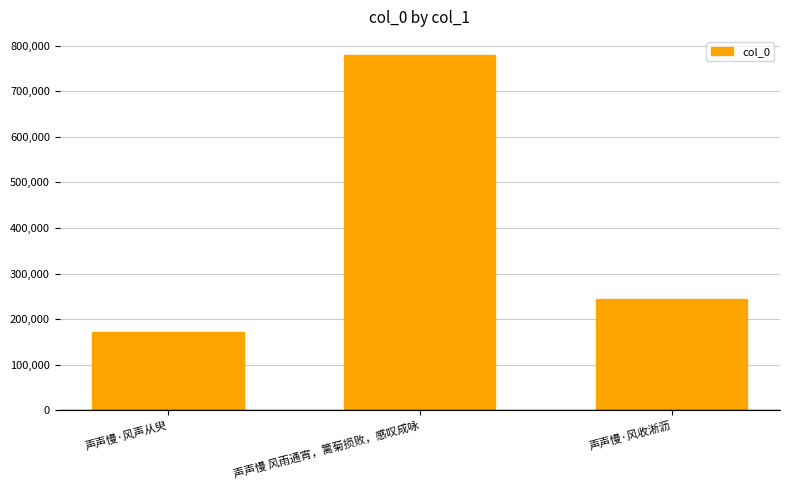

At which label does the data first exceed 244245?

声声慢 风雨通宵，篱菊损败，感叹成咏